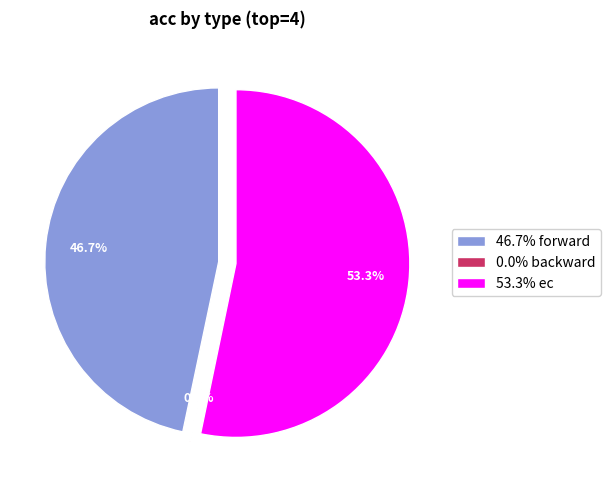

To the nearest percent, what percentage of the pie is forward?

47%